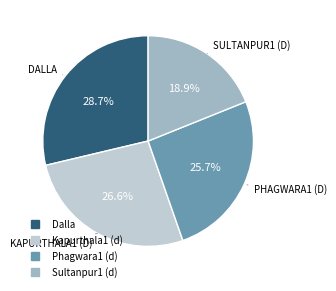

How many segments does this pie chart have?

4